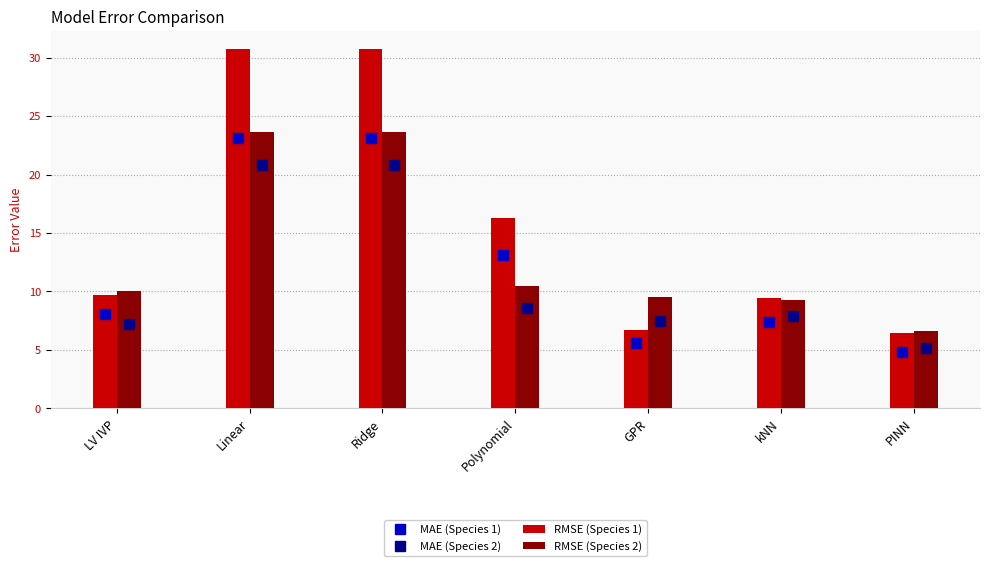

At Linear, list the series in order from smallest to largest.

MAE (Species 2), MAE (Species 1), RMSE (Species 2), RMSE (Species 1)